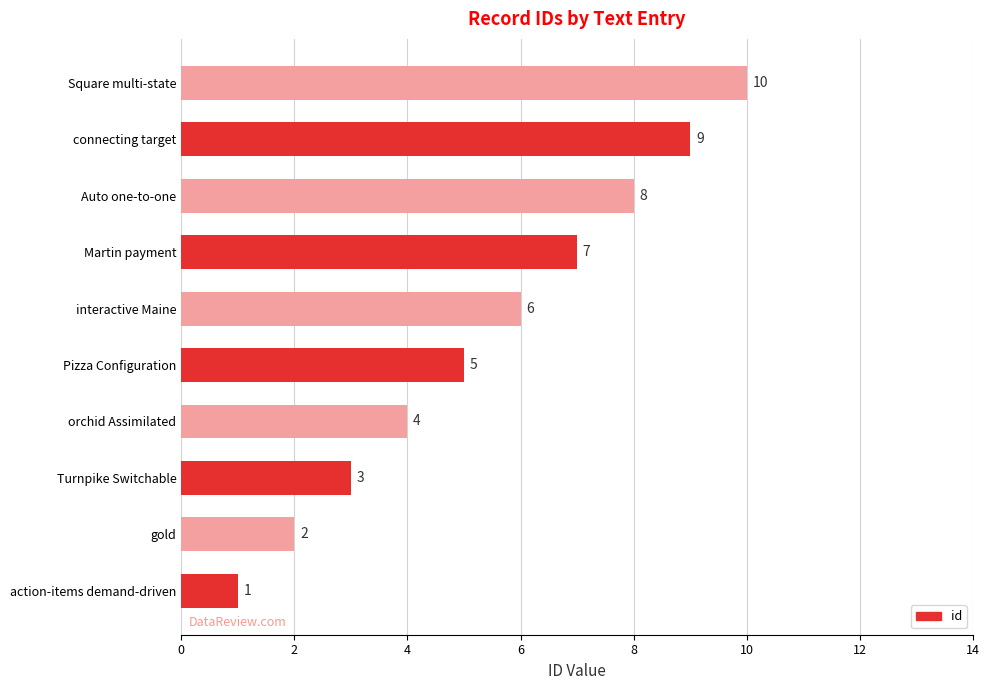

Which label corresponds to the smallest value in the chart?

action-items demand-driven